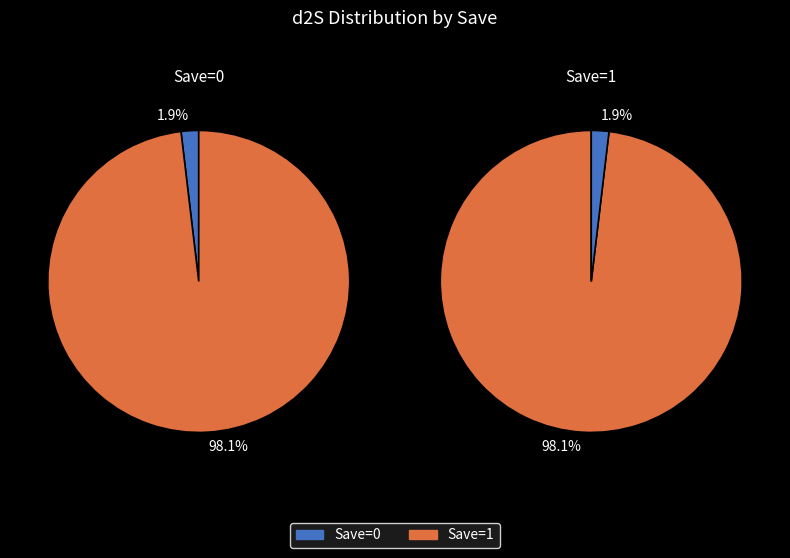

What portion of the pie excludes 1?

1.9%